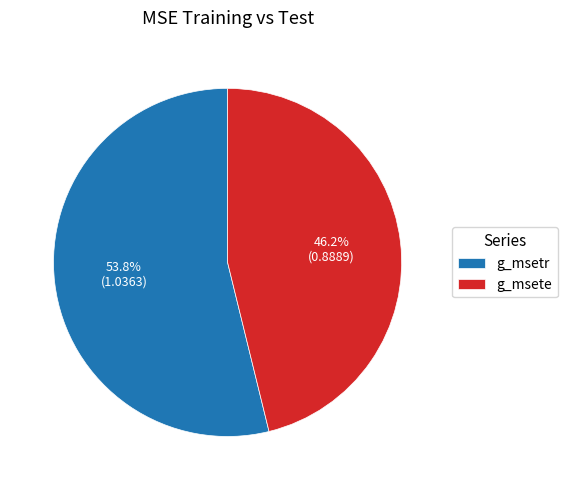

Combined, do g_msetr and g_msete account for over 50%?

Yes